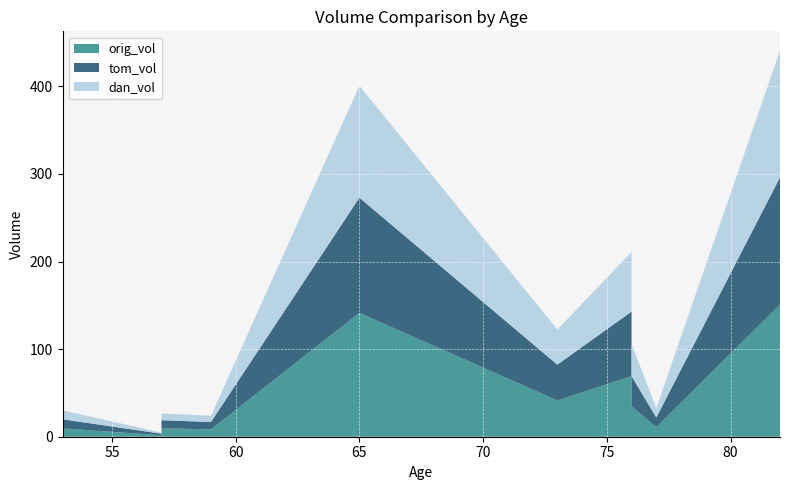

Reading left to right, extract all data points from this chart.

orig_vol: 53=9.5	57=1.8	57=9.7	59=8.4	65=141.4	73=41.4	76=69.1	76=34.7	77=11.0	82=151.0
tom_vol: 53=10.4	57=1.7	57=9.2	59=8.5	65=131.6	73=40.9	76=73.8	76=34.5	77=10.9	82=145.1
dan_vol: 53=10.3	57=1.3	57=7.7	59=7.1	65=127.8	73=40.1	76=68.0	76=36.7	77=10.7	82=144.7